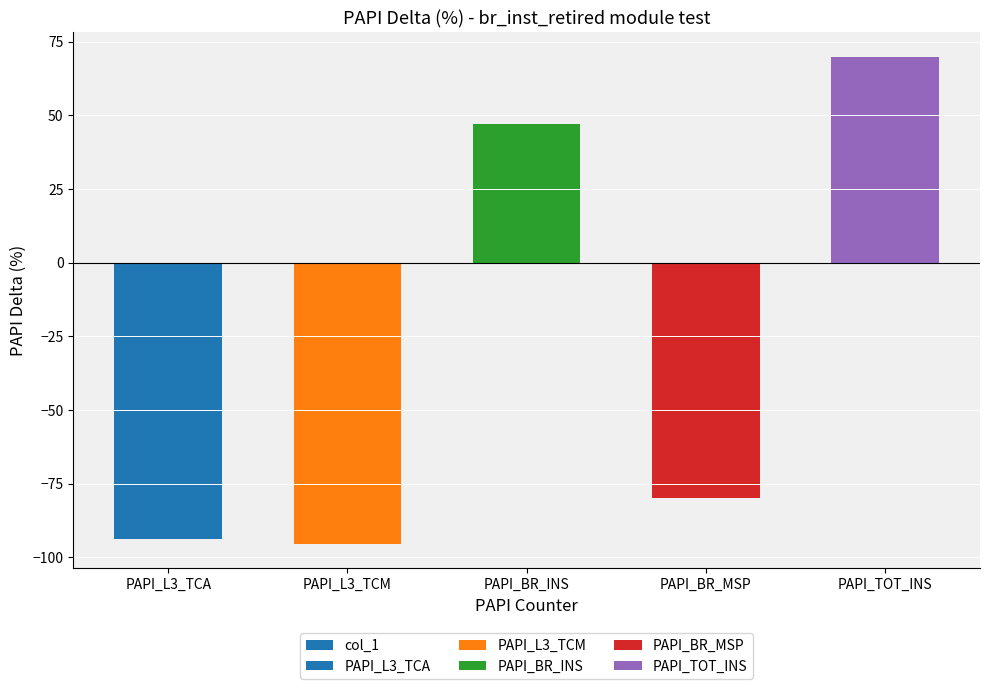

Count the number of data series in this chart.

1